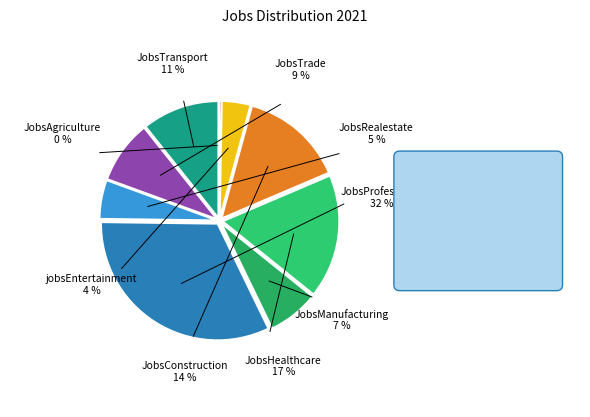

Does any single category account for the majority?

No